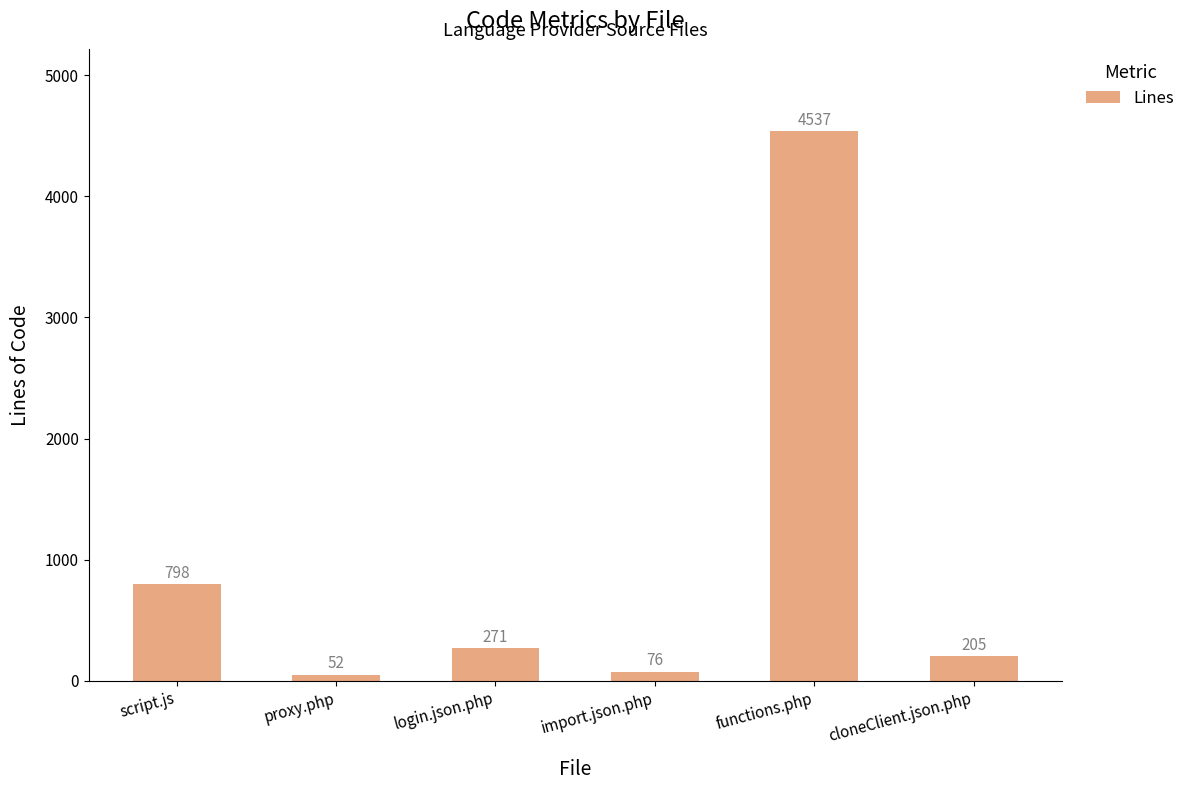

At which category does the chart reach its peak across all series?

functions.php